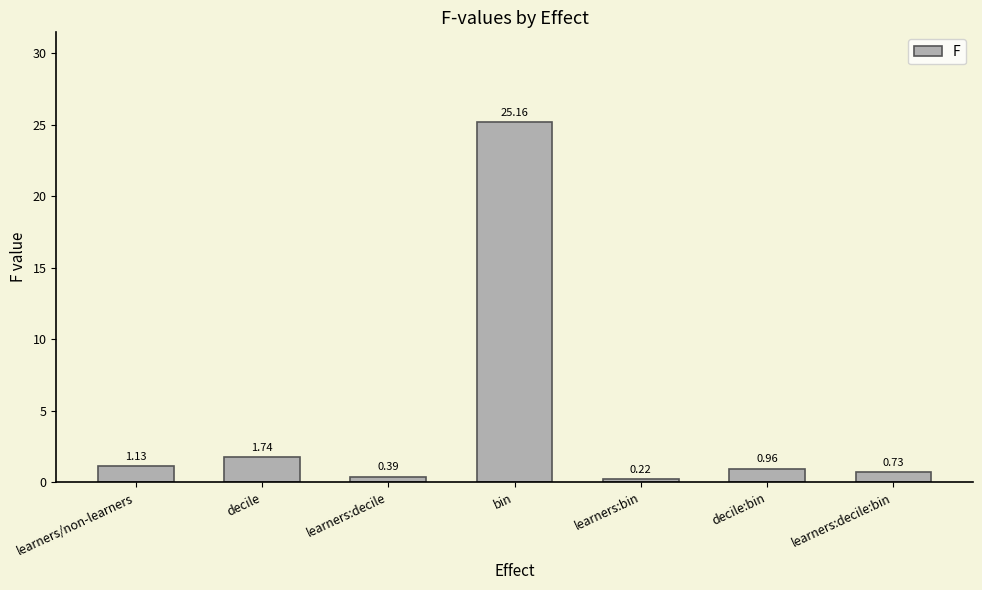

What position from the right is learners:bin?

3